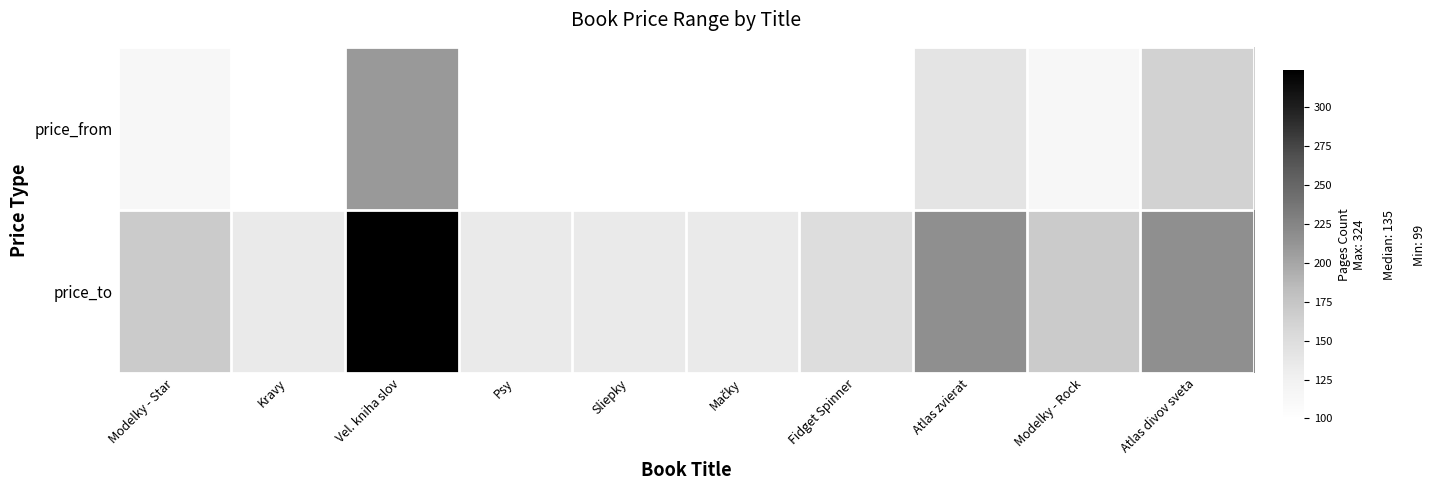

At which category is the sum across all series the highest?

Vel. kniha slov